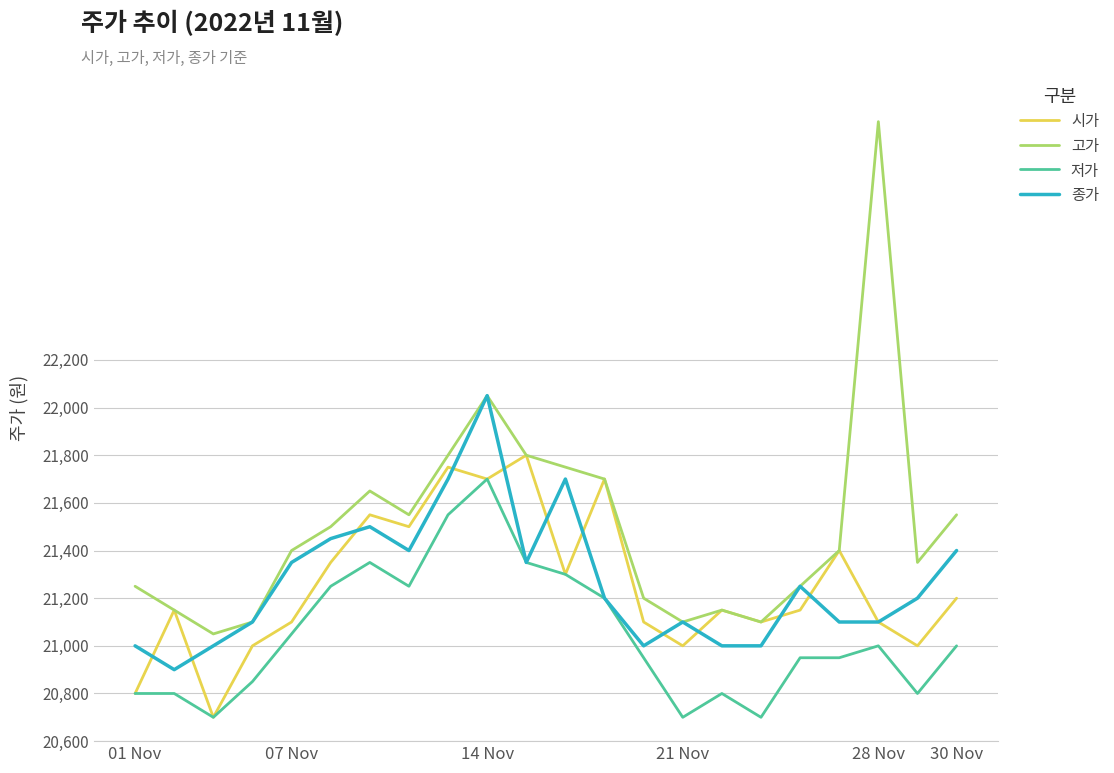

Reading right to left, what are all the values shown in this chart?

시가: 21200	21000	21100	21400	21150	21100	21150	21000	21100	21700	21300	21800	21700	21750	21500	21550	21350	21100	21000	20700	21150	20800
고가: 21550	21350	23200	21400	21250	21100	21150	21100	21200	21700	21750	21800	22050	21800	21550	21650	21500	21400	21100	21050	21150	21250
저가: 21000	20800	21000	20950	20950	20700	20800	20700	20950	21200	21300	21350	21700	21550	21250	21350	21250	21050	20850	20700	20800	20800
종가: 21400	21200	21100	21100	21250	21000	21000	21100	21000	21200	21700	21350	22050	21700	21400	21500	21450	21350	21100	21000	20900	21000